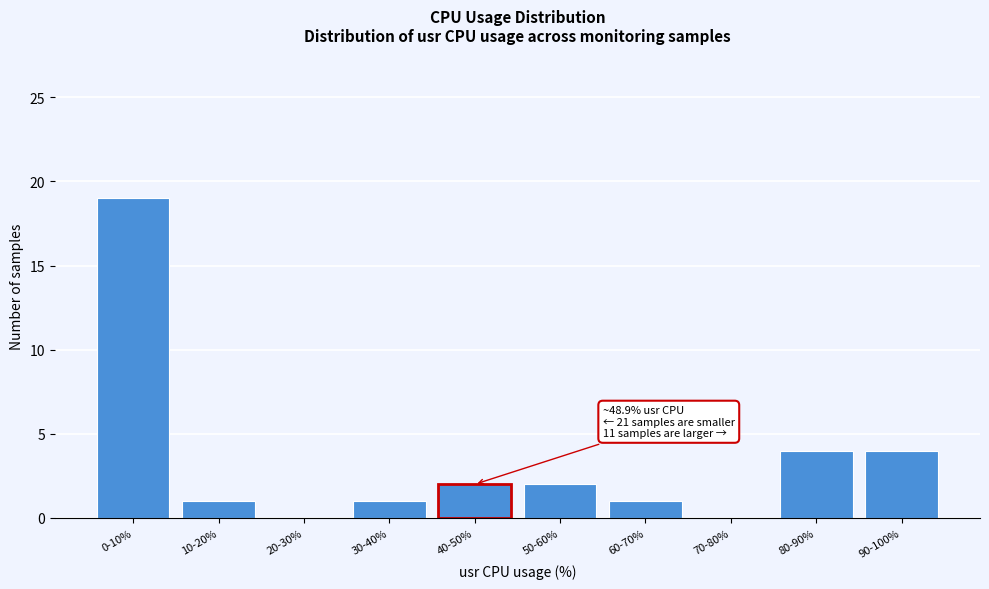

Reading left to right, what are all the values shown in this chart?

0-10%=19	10-20%=1	20-30%=0	30-40%=1	40-50%=2	50-60%=2	60-70%=1	70-80%=0	80-90%=4	90-100%=4